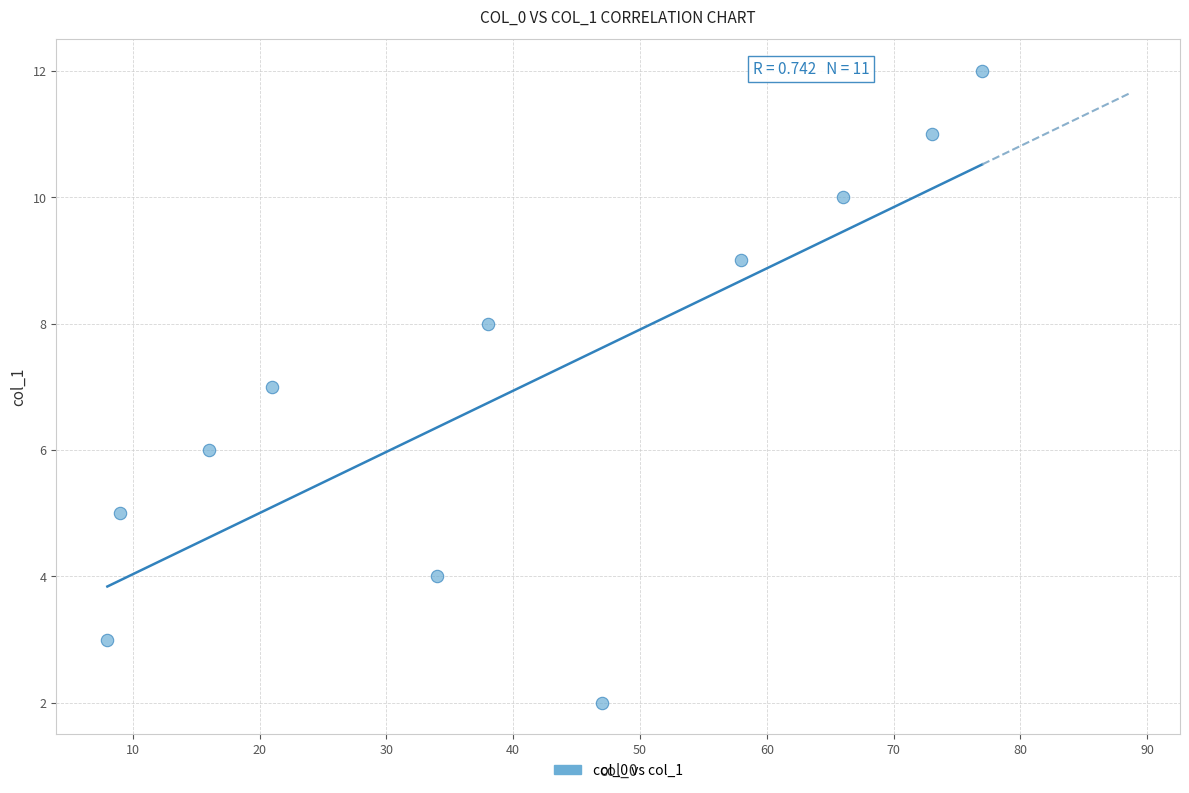

What is the average Y value?

7.0